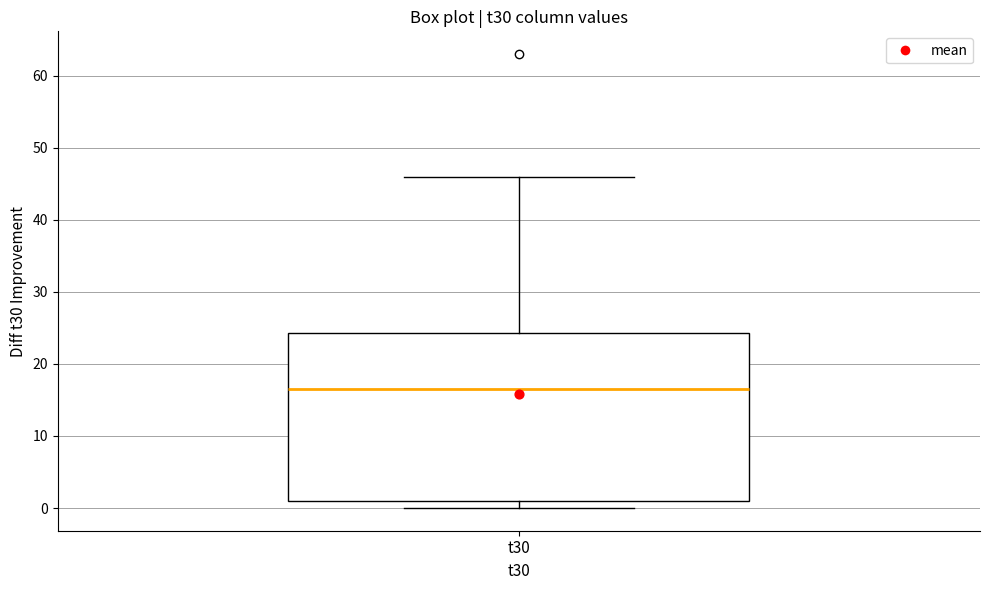

Read this box plot against the y-axis: the position of the median line, the range covered by the box, and the ends of both whiskers. The values are not printed on the chart, so give them approximately, as read against the axis.

median 17, box 1 to 24, whiskers 0 to 46